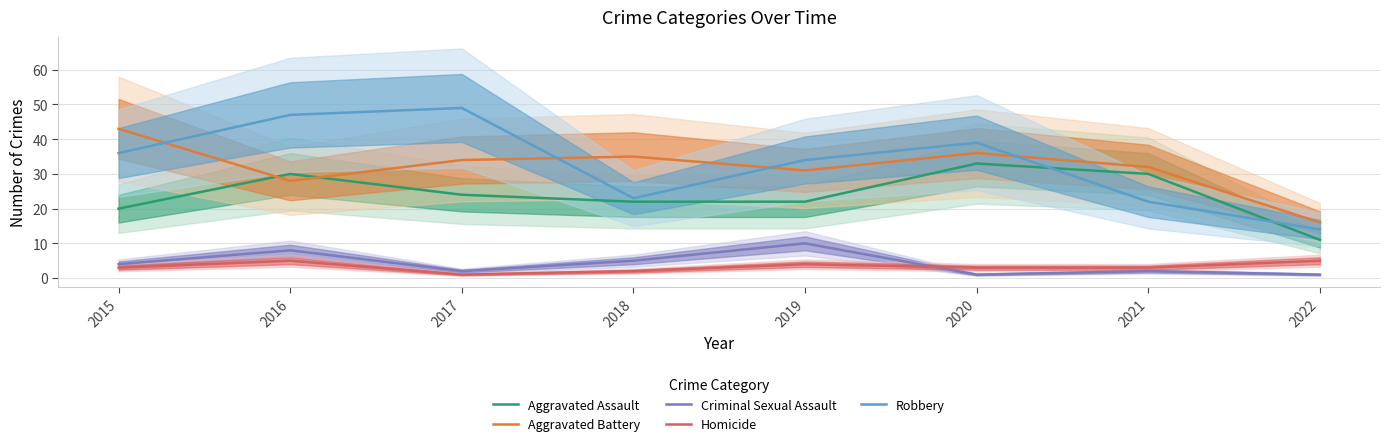

How many times do Homicide and Criminal Sexual Assault cross each other?

1